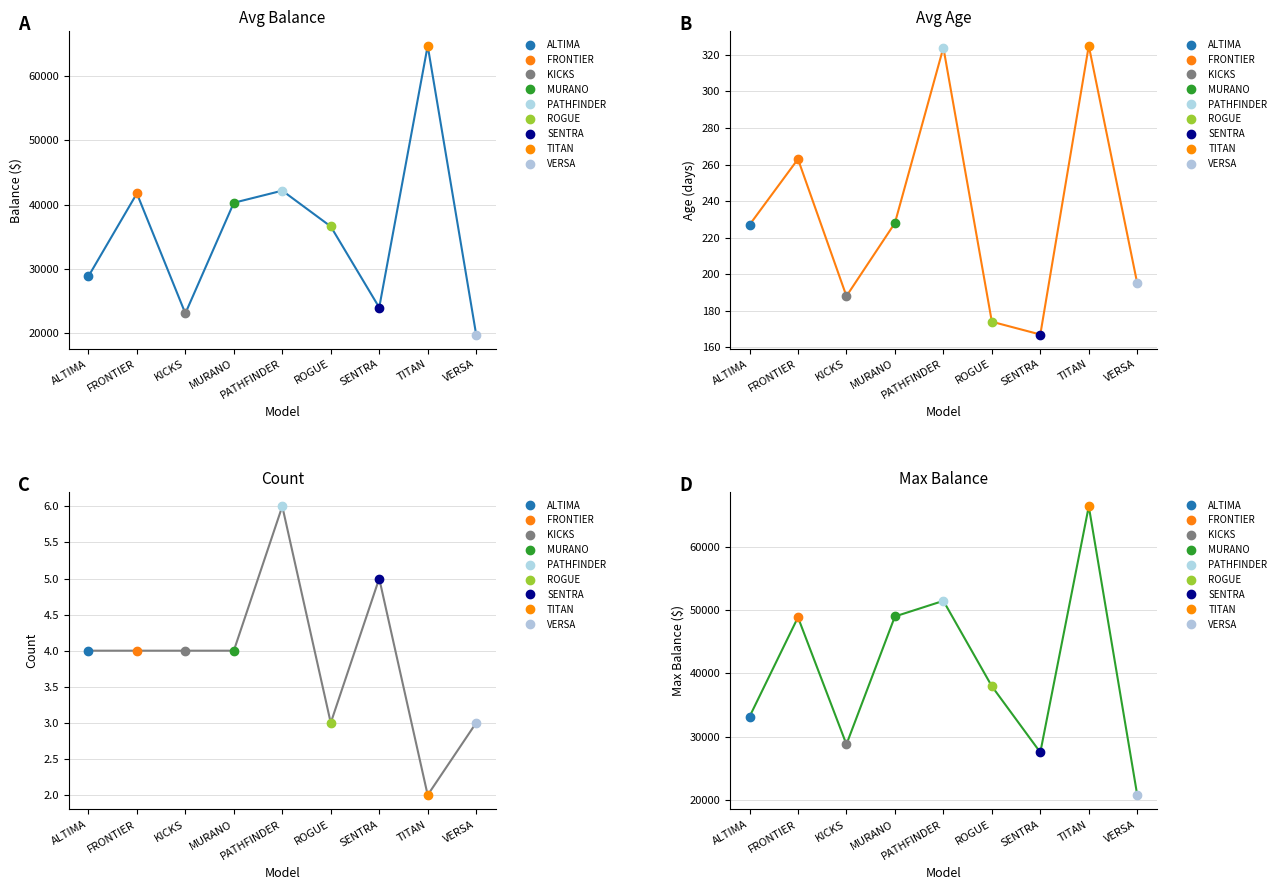

What position from the left is SENTRA?

7